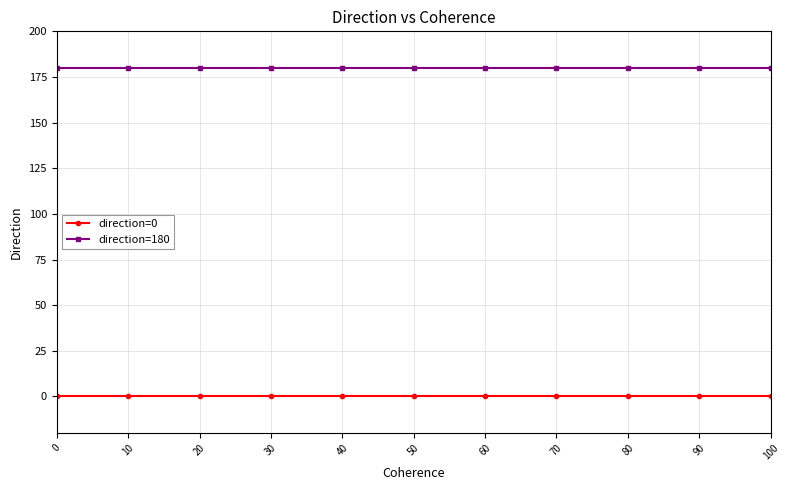

What is the greatest value displayed?

180